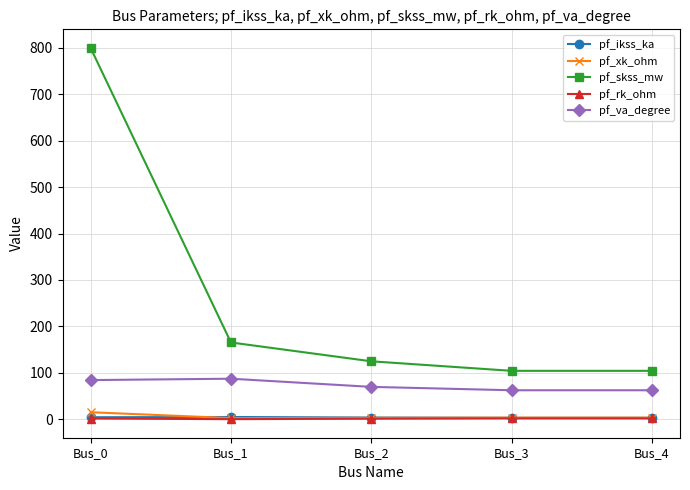

What is the value of the pf_skss_mw point at the 1st from the left?

800.0